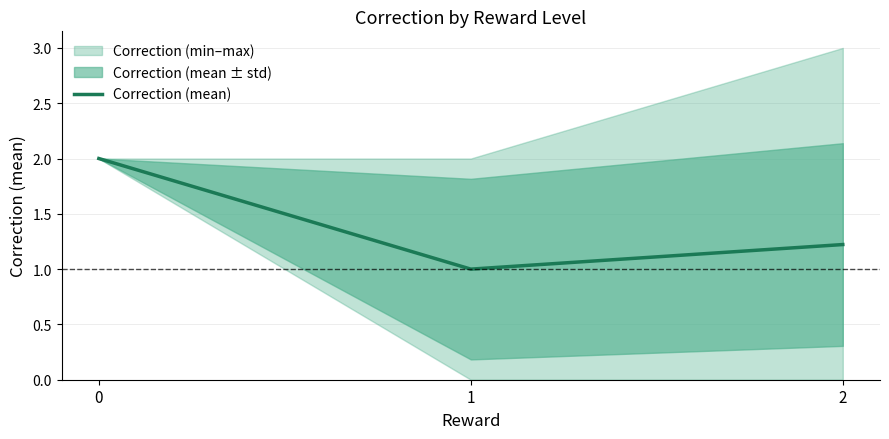

At which label is the value closest to 1?

1